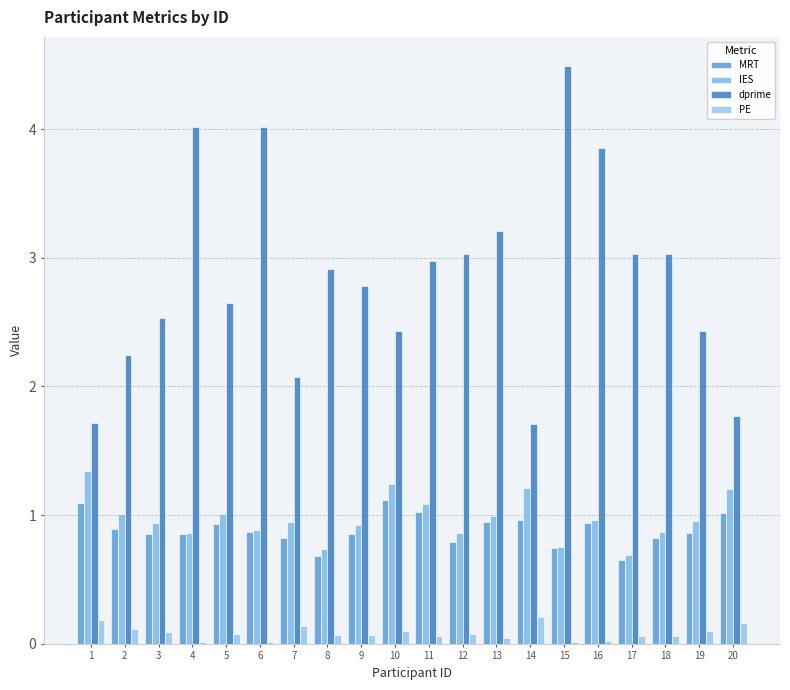

Count the number of data series in this chart.

4